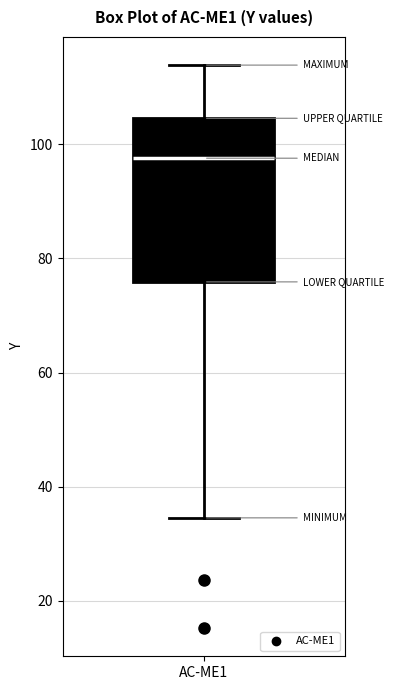

Read this box plot against the y-axis: the position of the median line, the range covered by the box, and the ends of both whiskers. The values are not printed on the chart, so give them approximately, as read against the axis.

median 98, box 76 to 104, whiskers 34 to 114